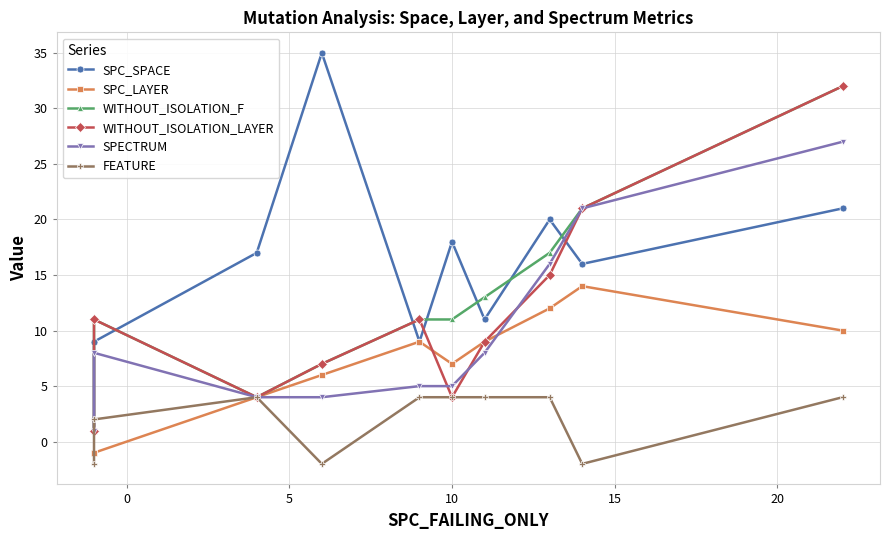

What is the value of the WITHOUT_ISOLATION_LAYER point at the 3rd from the left?

4